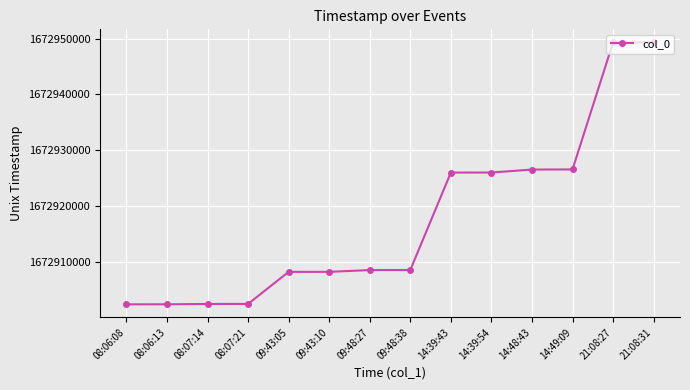

What is the difference between the values at 08:07:14 and 09:43:10?

5756